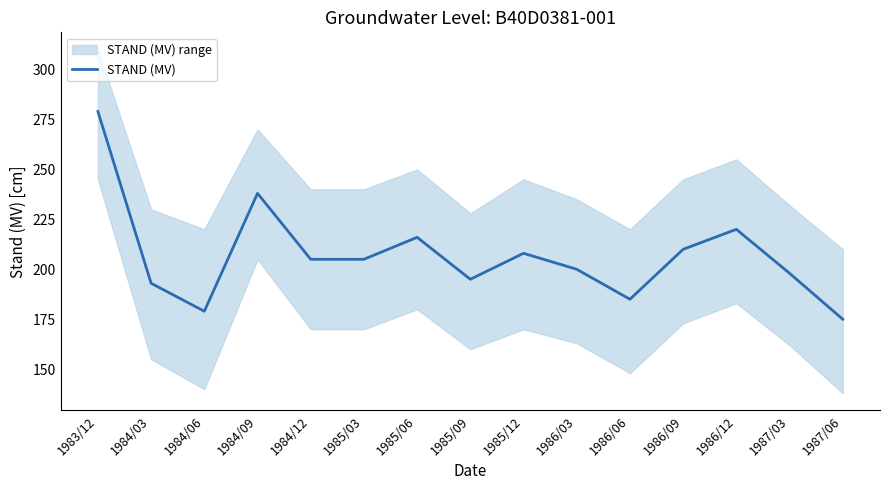

List the labels in order of value, largest first.

1983/12, 1984/09, 1986/12, 1985/06, 1986/09, 1985/12, 1984/12, 1985/03, 1986/03, 1987/03, 1985/09, 1984/03, 1986/06, 1984/06, 1987/06